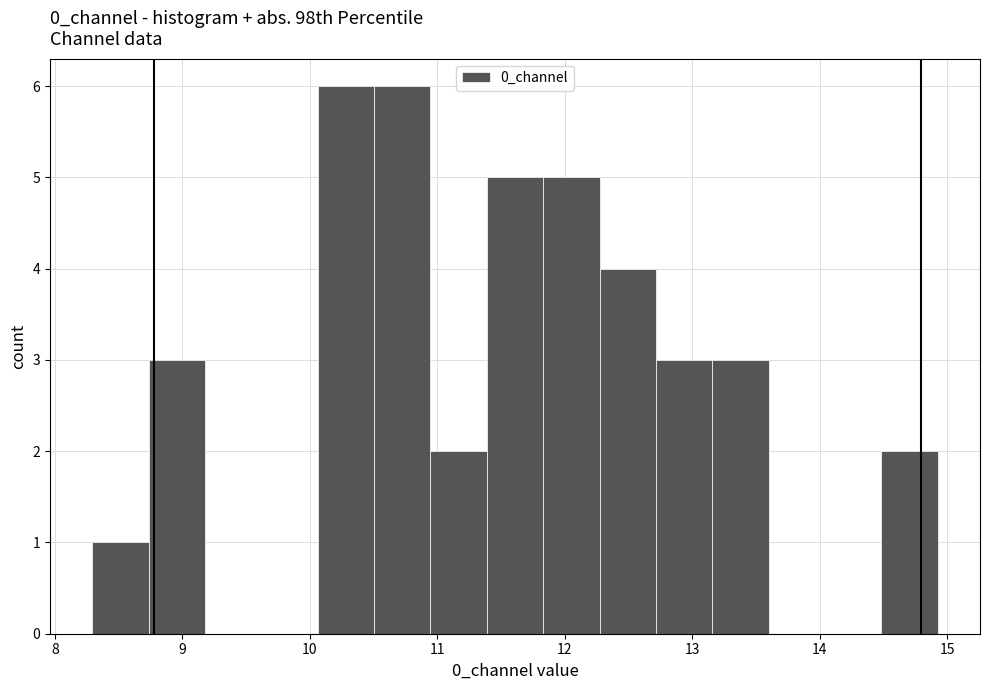

Reading left to right, list every bar in this chart as the range it spans on the x-axis followed by its height. Neither the bar edges nor the heights are printed on the chart, so give them approximately, as read against the axes.

8.3 to 8.7: 1
8.7 to 9.2: 3
9.2 to 9.6: 0
9.6 to 10.1: 0
10.1 to 10.5: 6
10.5 to 10.9: 6
10.9 to 11.4: 2
11.4 to 11.8: 5
11.8 to 12.3: 5
12.3 to 12.7: 4
12.7 to 13.2: 3
13.2 to 13.6: 3
13.6 to 14.0: 0
14.0 to 14.5: 0
14.5 to 14.9: 2